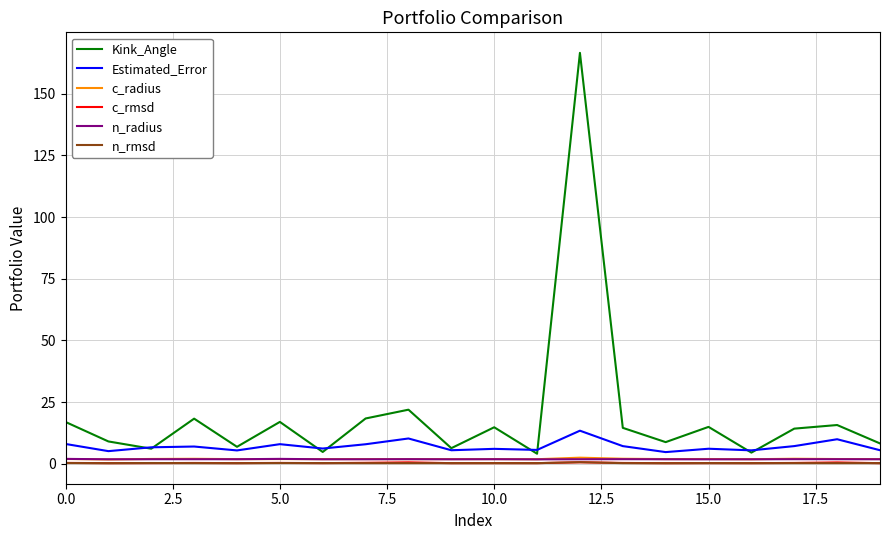

Does the chart have visible grid lines?

Yes